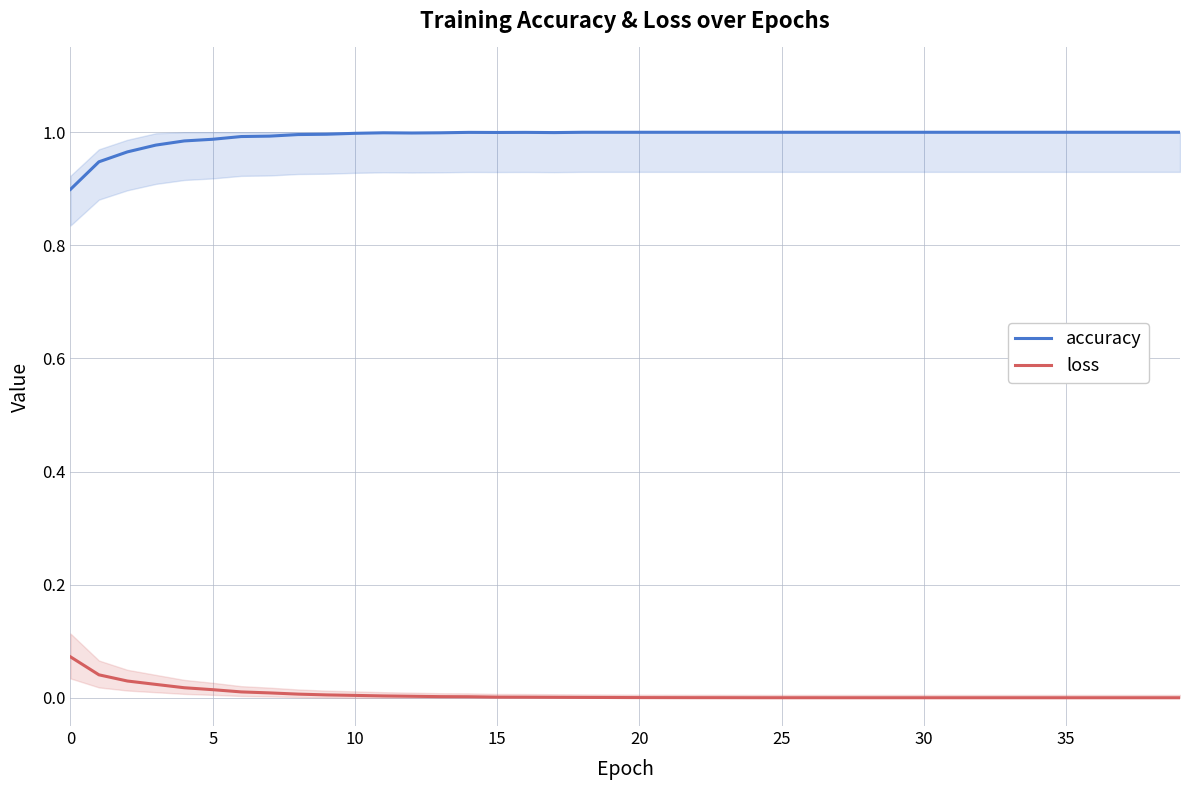

True or false: accuracy has a value of 0.7 at 28.

False